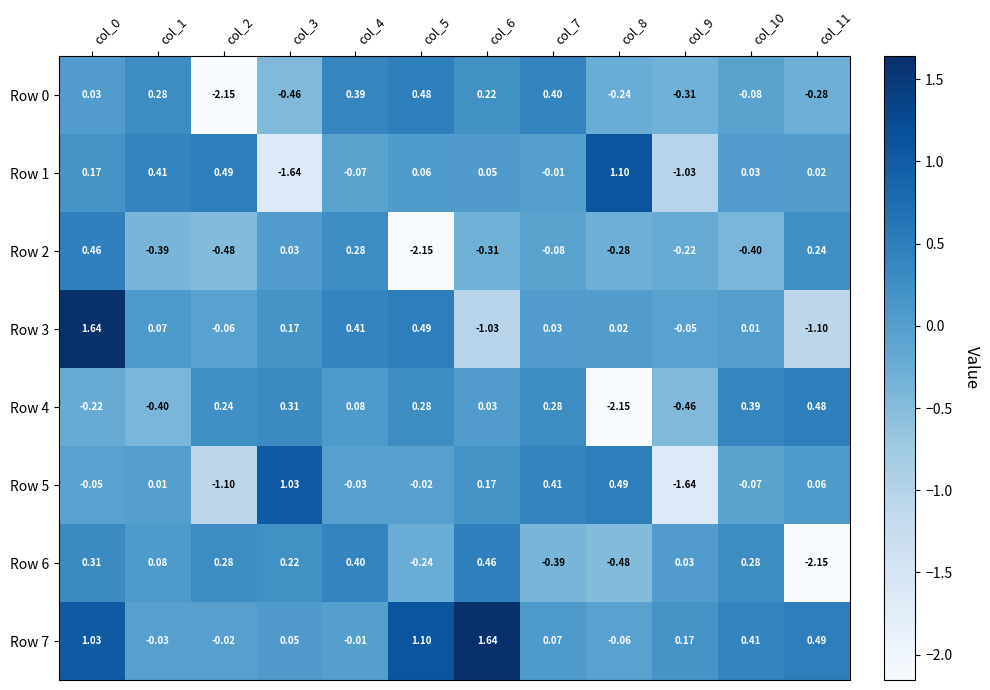

Which series changed the most between col_7 and col_10?

Row 6